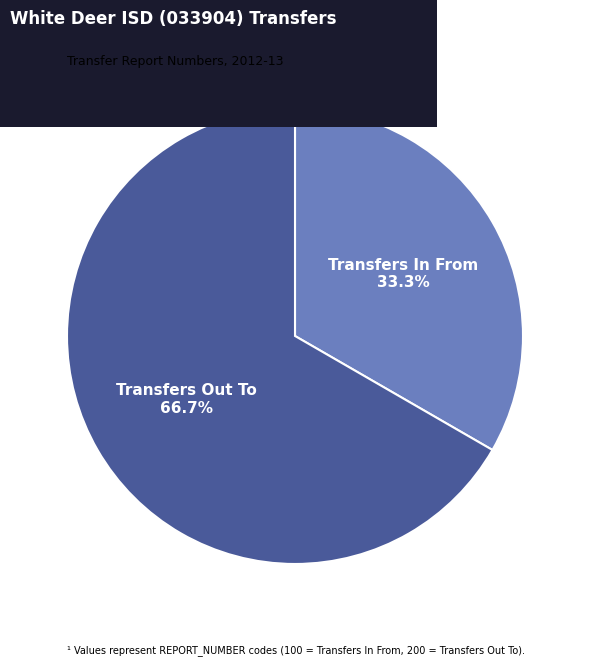

Is there a majority slice in this chart?

Yes